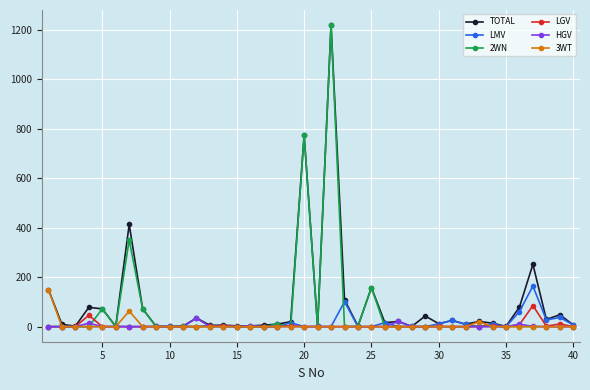

How many series are shown in this chart?

6